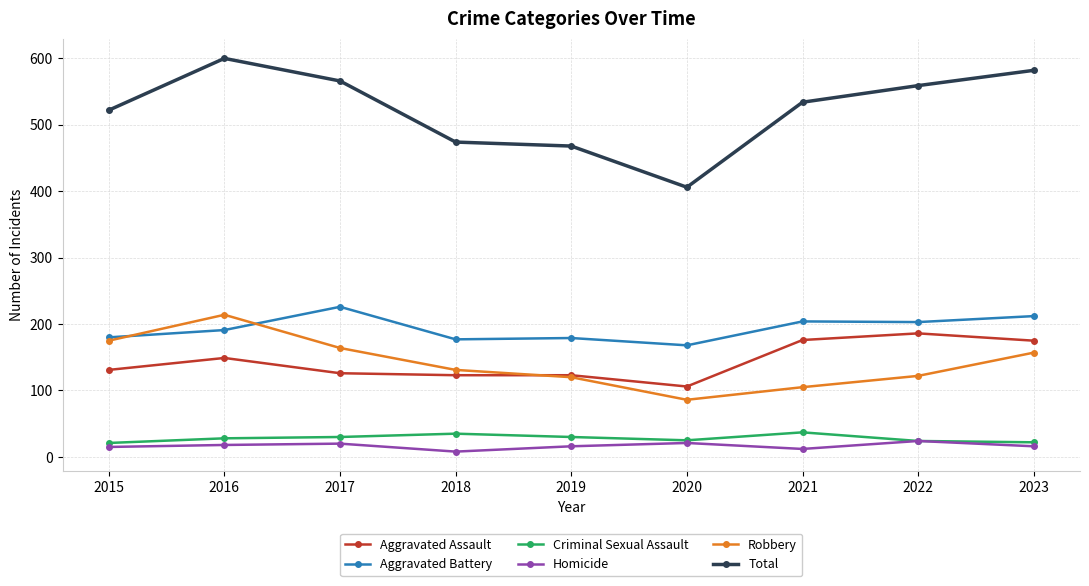

What is the total value across all series at 2016?

1200